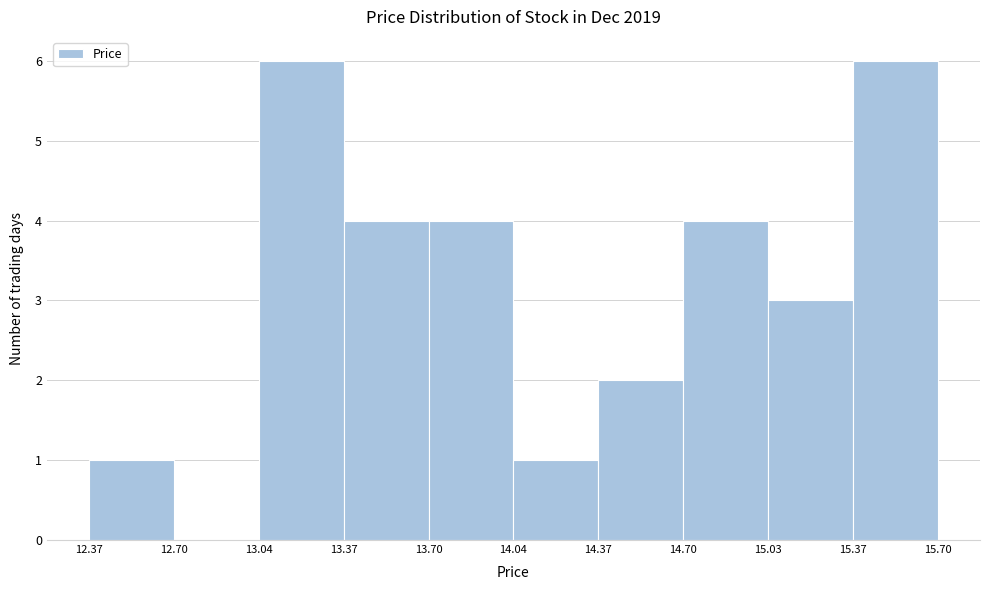

Reading left to right, list every bar in this chart as the range it spans on the x-axis followed by its height. The values are not printed on the chart, so give them approximately, as read against the axis.

12.37 to 12.70: 1
12.70 to 13.04: 0
13.04 to 13.37: 6
13.37 to 13.70: 4
13.70 to 14.04: 4
14.04 to 14.37: 1
14.37 to 14.70: 2
14.70 to 15.03: 4
15.03 to 15.37: 3
15.37 to 15.70: 6